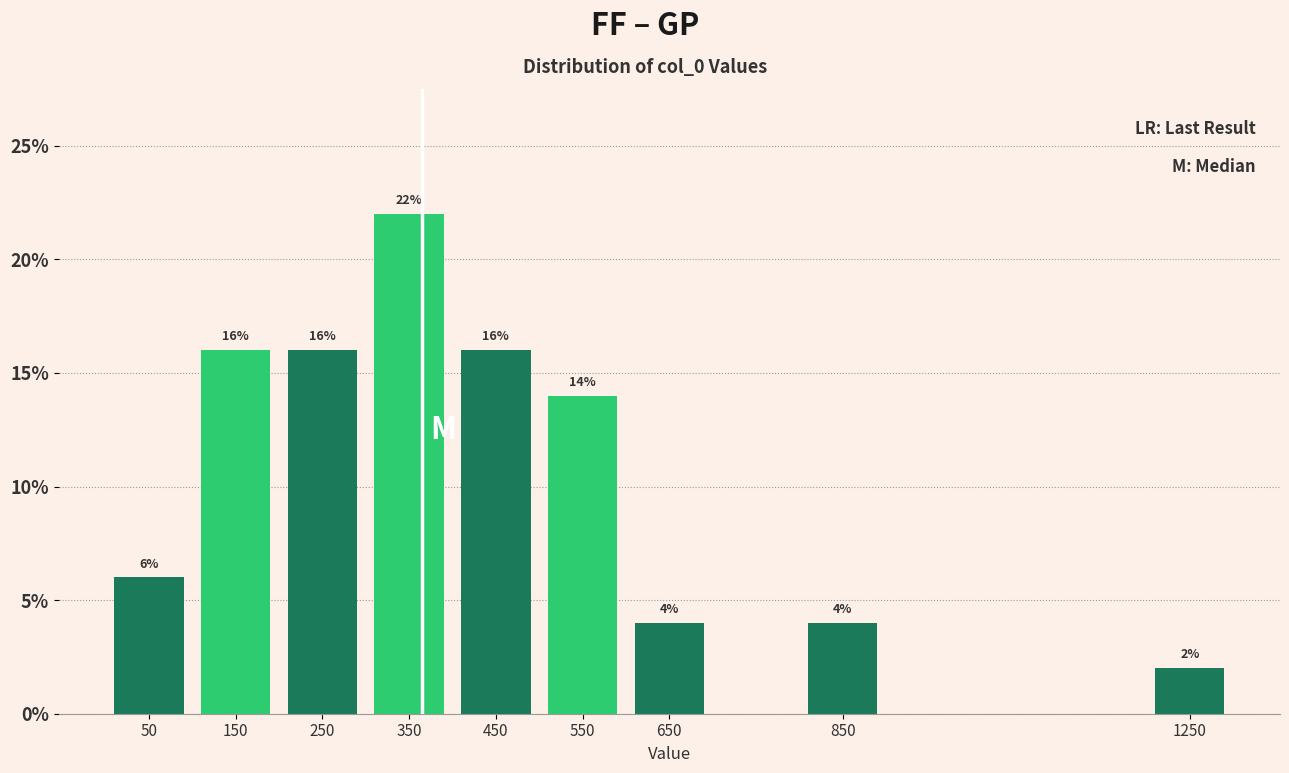

Over which range of the x-axis is the bar tallest?

300 to 400